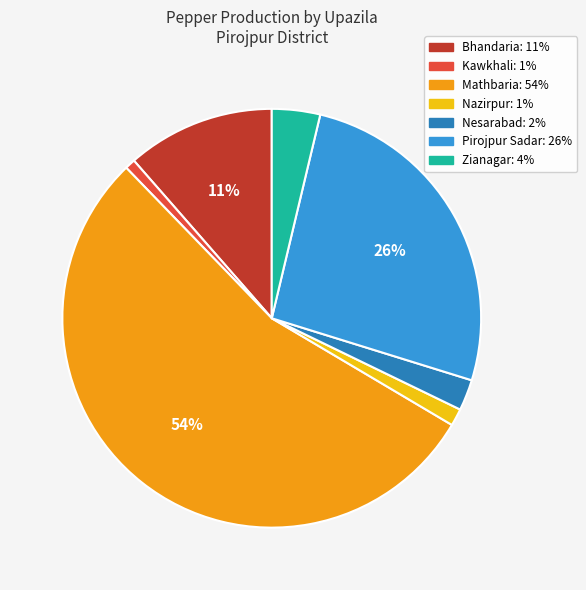

Which category has the biggest portion of the pie?

Mathbaria